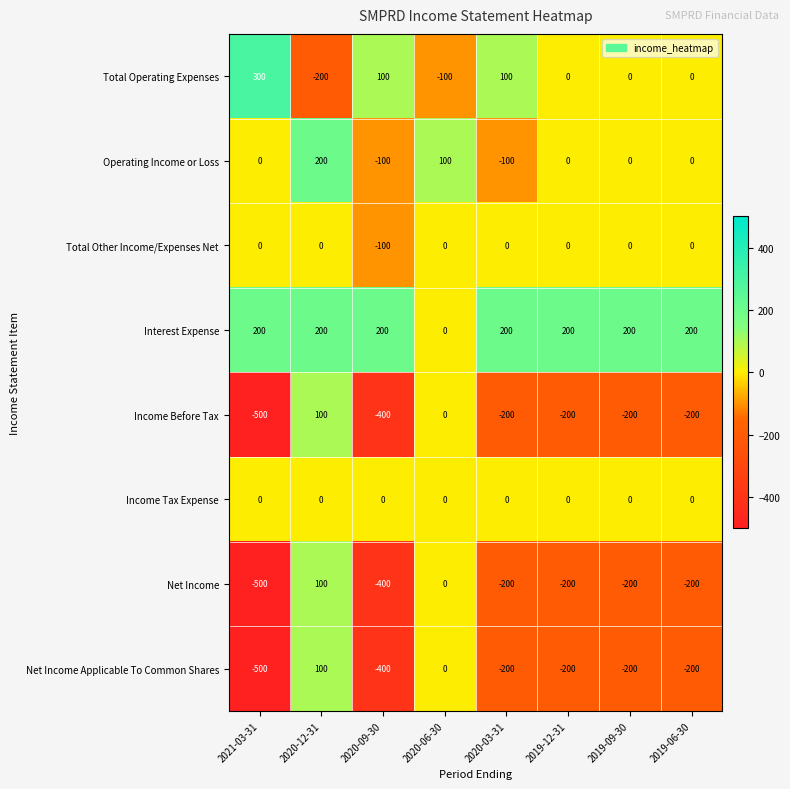

Where is Income Before Tax nearest to the value -200?

2020-03-31